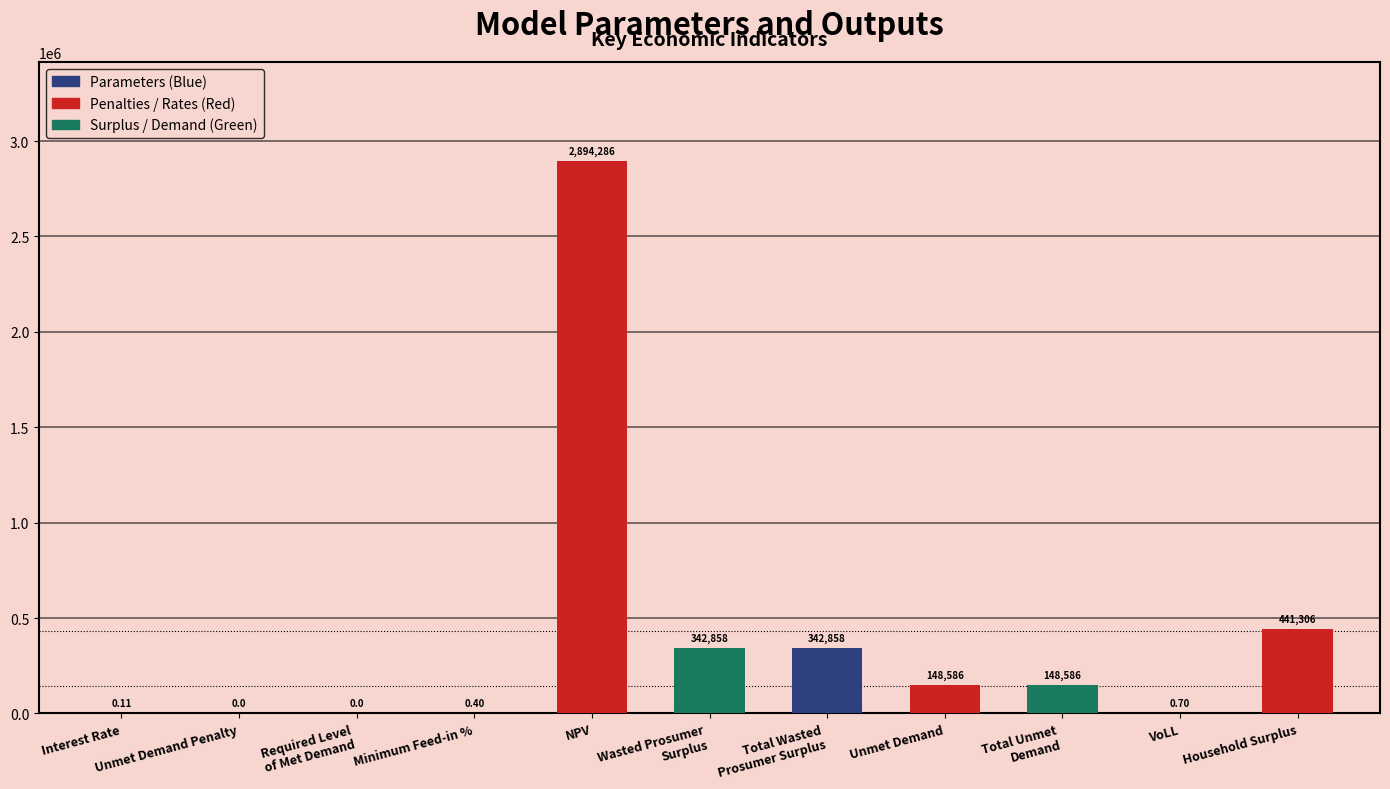

Which label corresponds to the largest value in the chart?

NPV